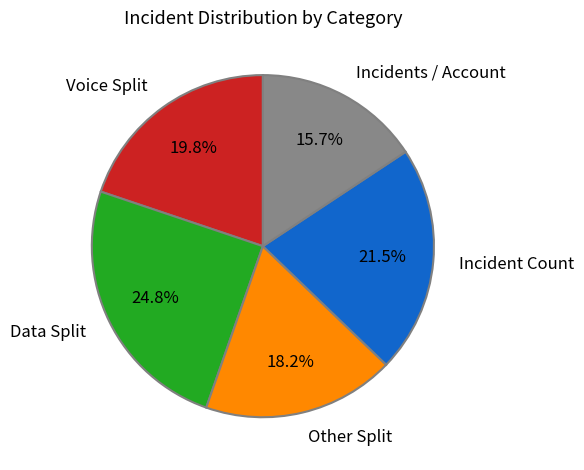

Count the number of slices in the pie.

5